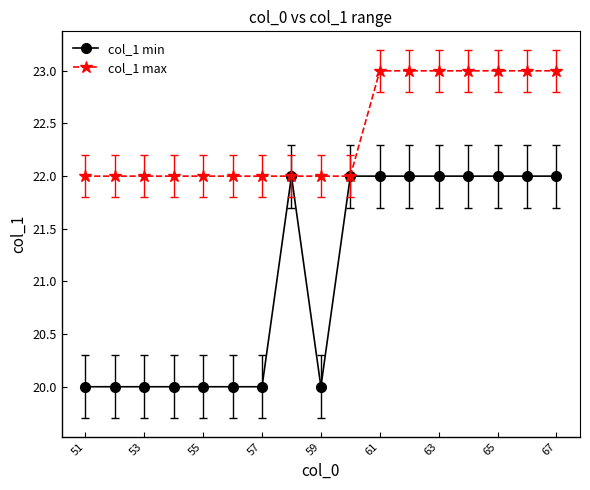

Which series has the largest total across all categories?

col_1 max